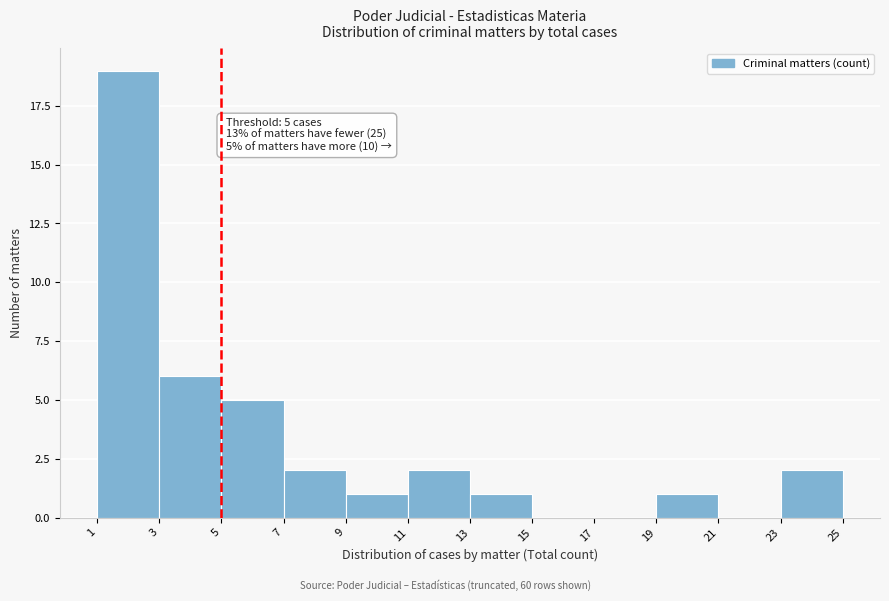

Which range on the x-axis has the tallest bar?

1 to 3